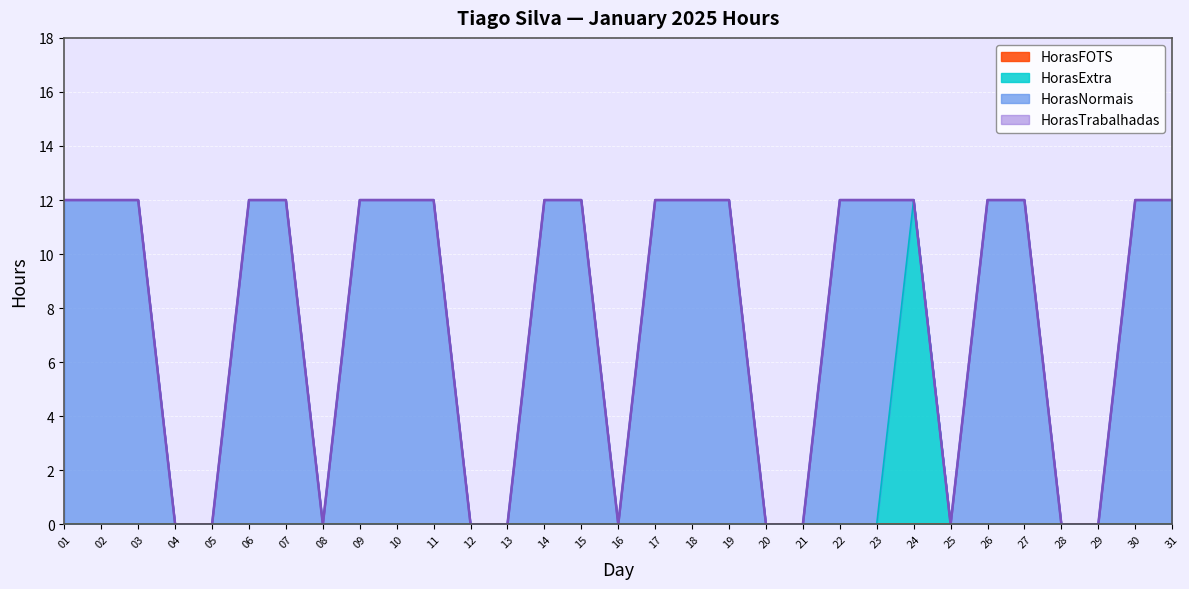

Which series has the widest spread of values?

HorasTrabalhadas